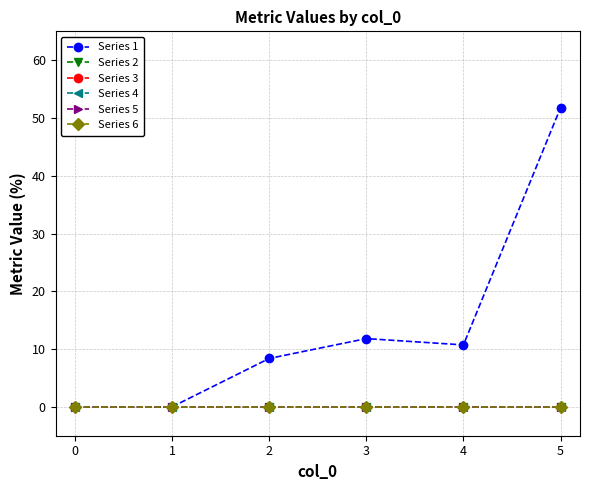

At which category is the sum across all series the highest?

5